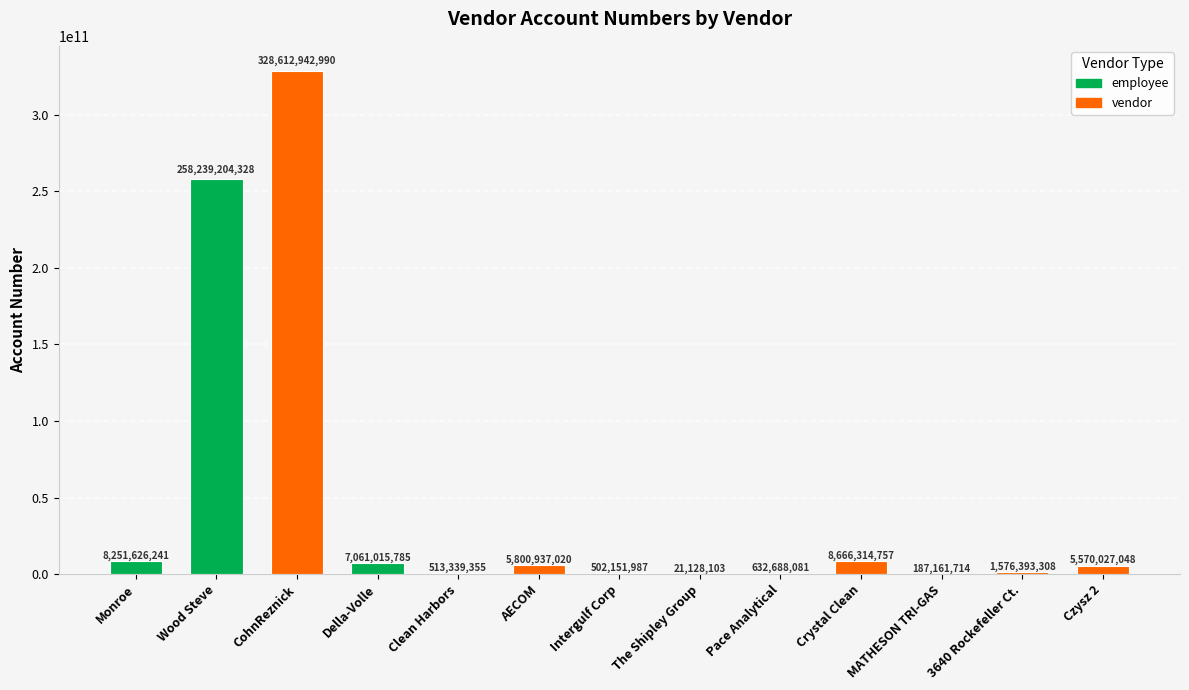

What is the sum of all values?

625634930717